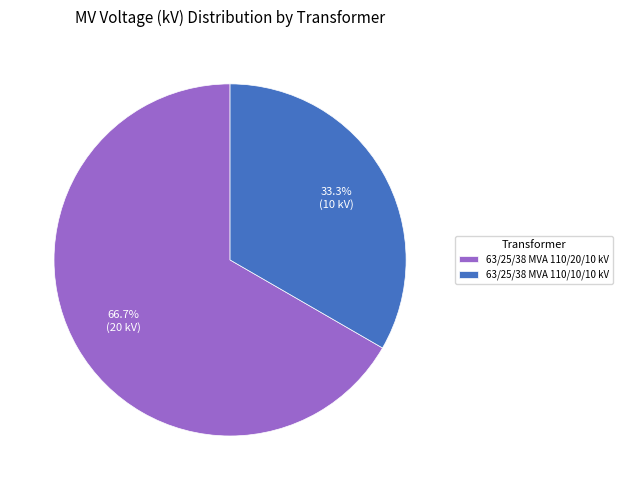

How many slices are in this pie chart?

2